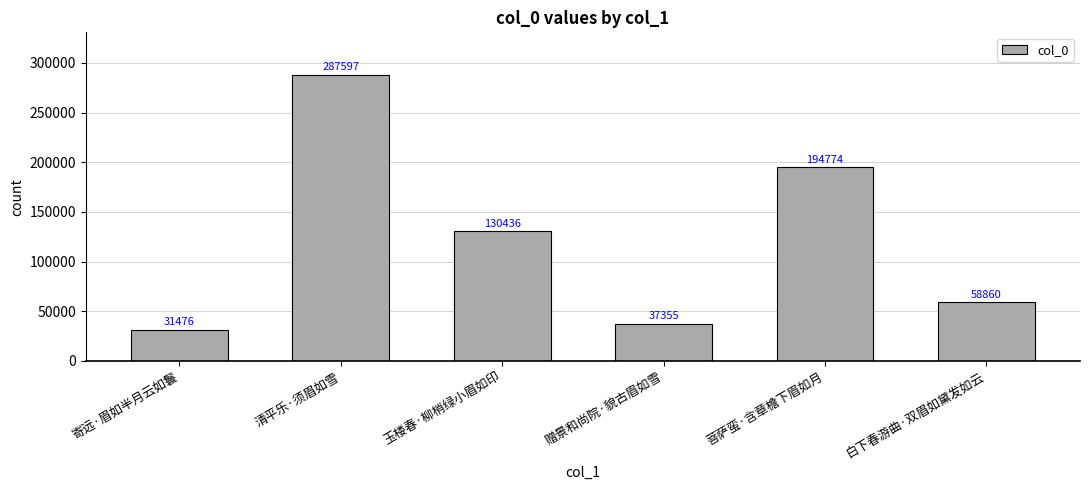

True or false: the data shows 10485 at 寄远·眉如半月云如鬟.

False